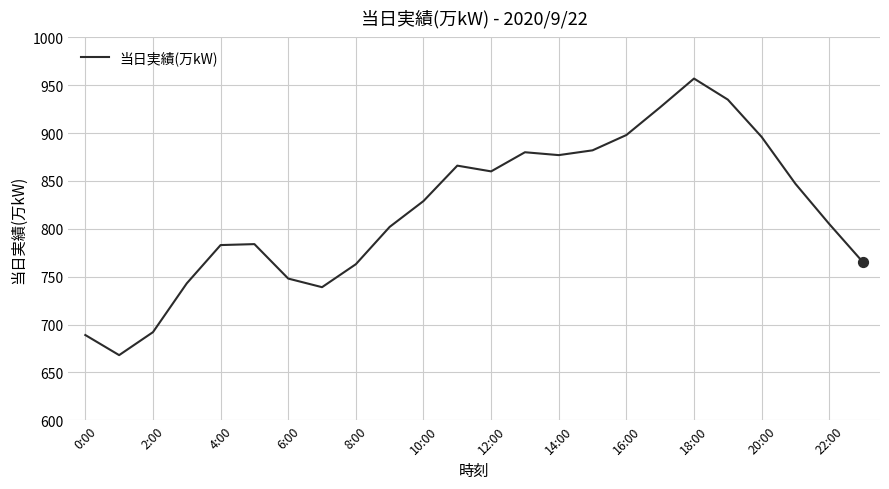

What is the difference between the maximum and minimum values?

289